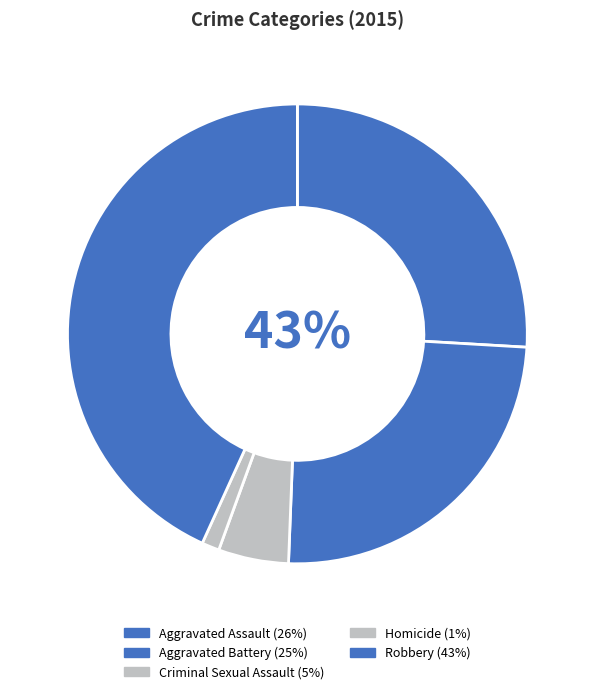

To the nearest percent, what percentage of the pie is Robbery?

43%